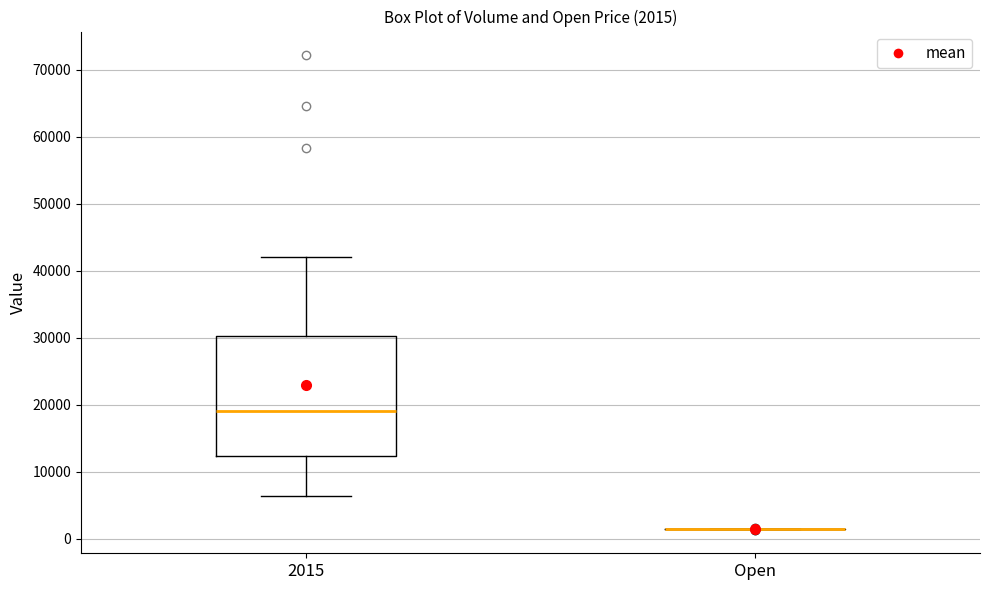

Which box is the tallest, from its lower edge to its upper edge?

2015